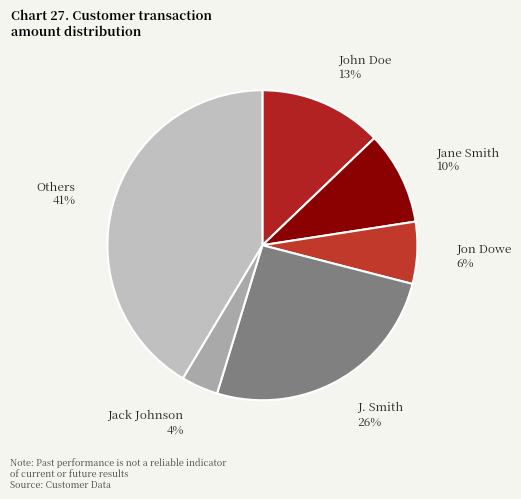

To the nearest percent, what is the average slice percentage?

17%